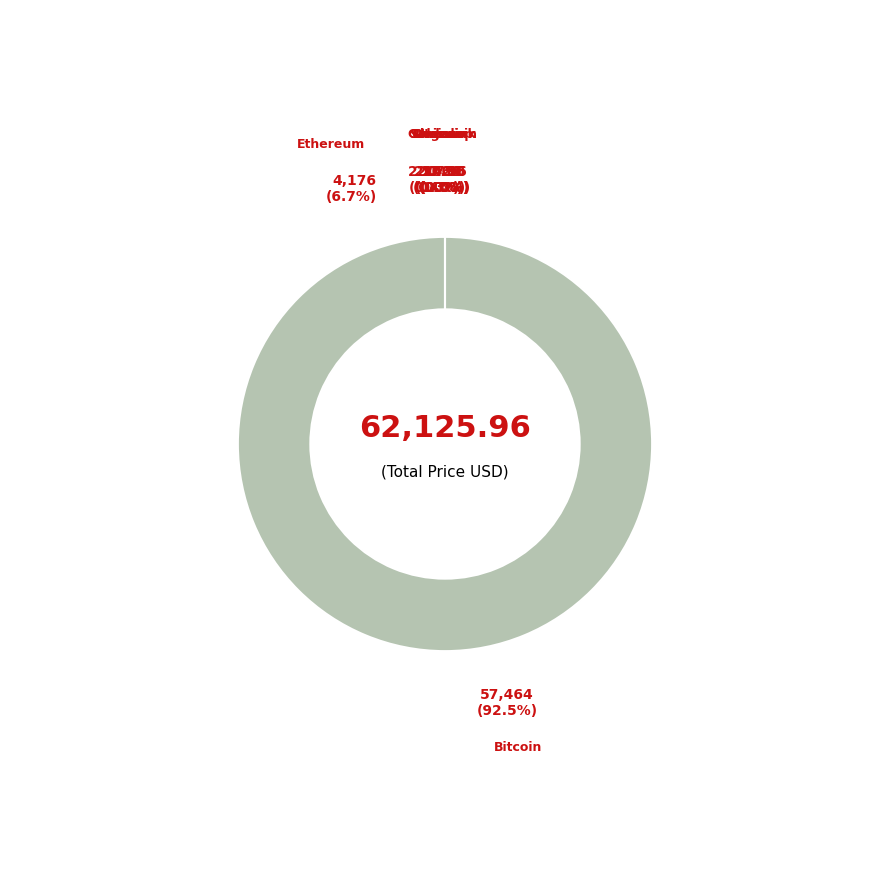

What is the smallest slice in the pie chart?

doge